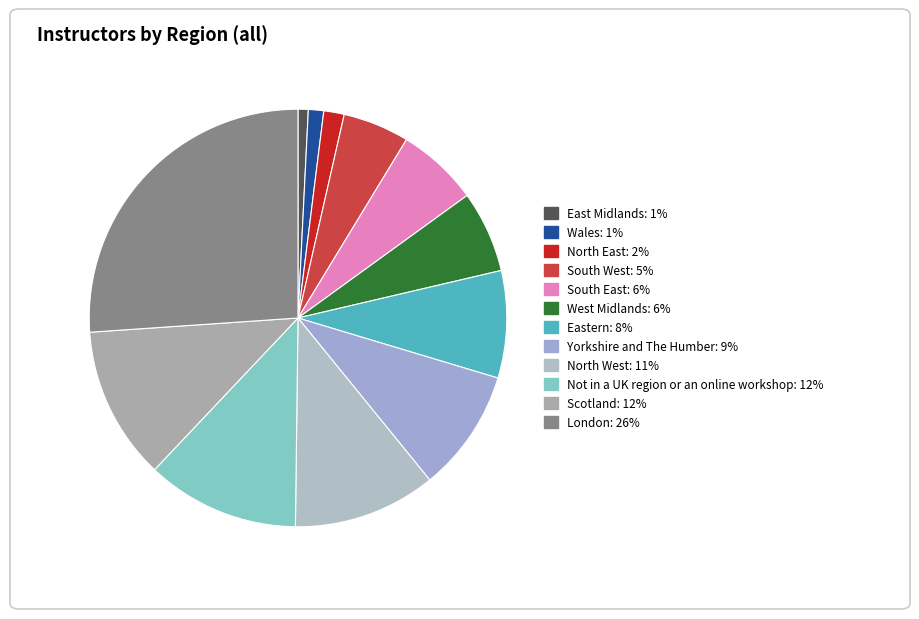

Does East Midlands represent more than half of the total?

No